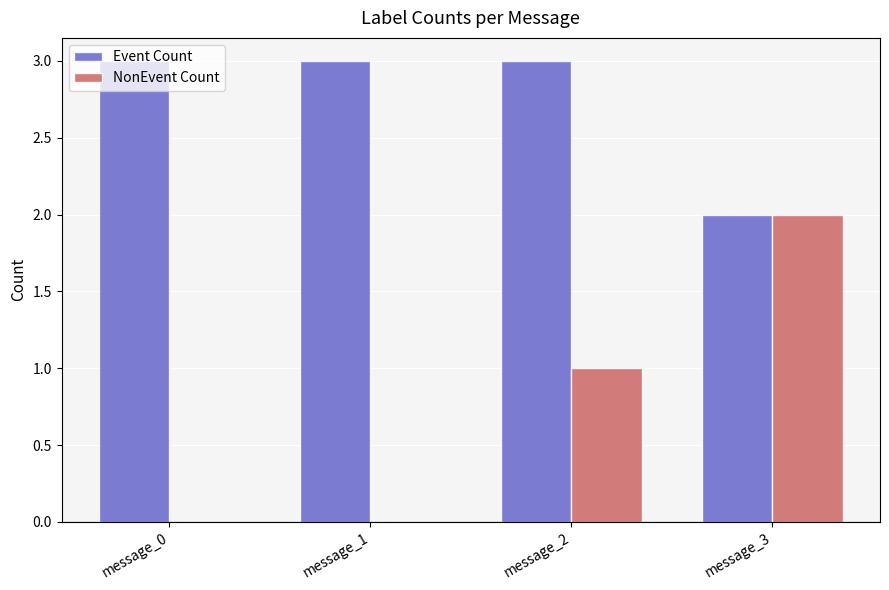

Reading right to left, what are all the values shown in this chart?

Event Count: message_3=2	message_2=3	message_1=3	message_0=3
NonEvent Count: message_3=2	message_2=1	message_1=0	message_0=0